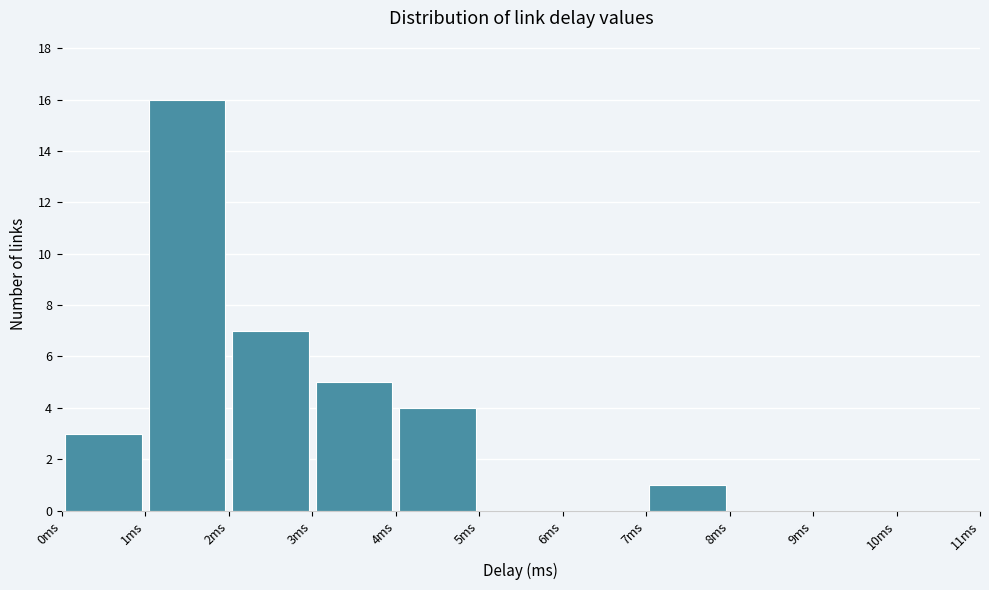

Reading left to right, transcribe this chart: for each bar, give the range it covers on the x-axis and its height. The values are not printed on the chart, so give them approximately, as read against the axis.

0 to 1: 3
1 to 2: 16
2 to 3: 7
3 to 4: 5
4 to 5: 4
5 to 6: 0
6 to 7: 0
7 to 8: 1
8 to 9: 0
9 to 10: 0
10 to 11: 0